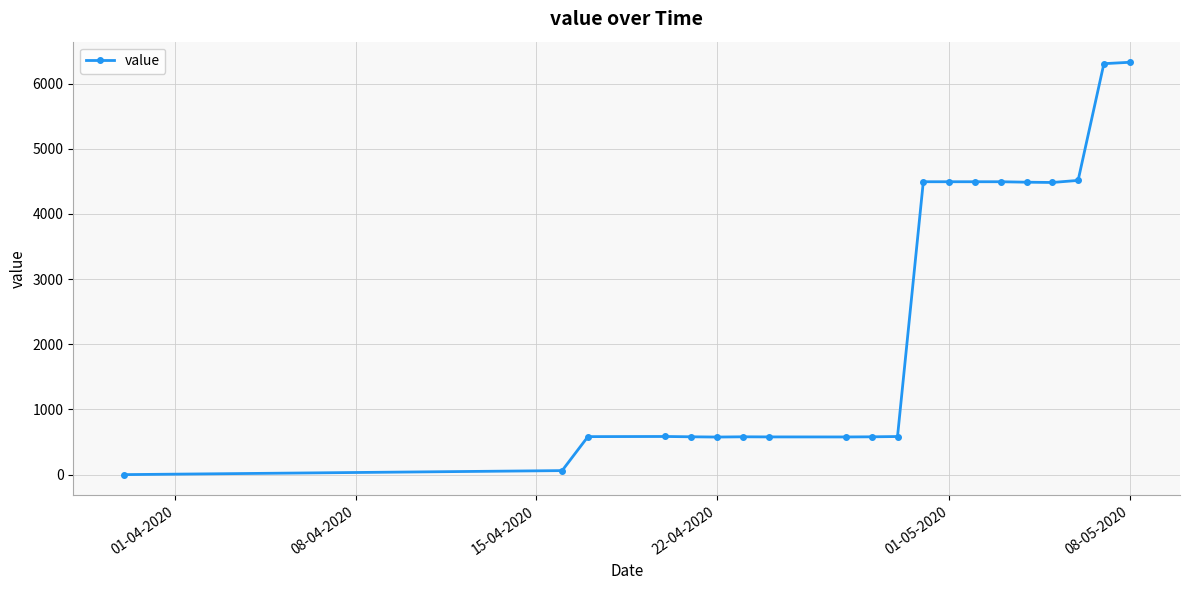

What is the maximum value shown in the chart?

6325.9